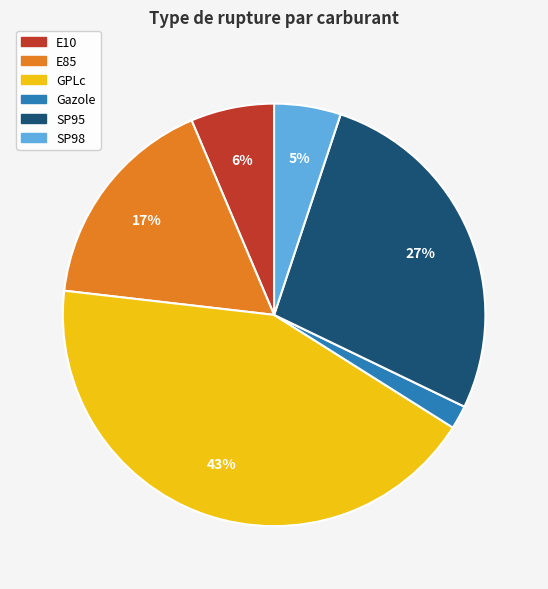

Approximately how many times larger is the value at Gazole compared to SP98?

0.4